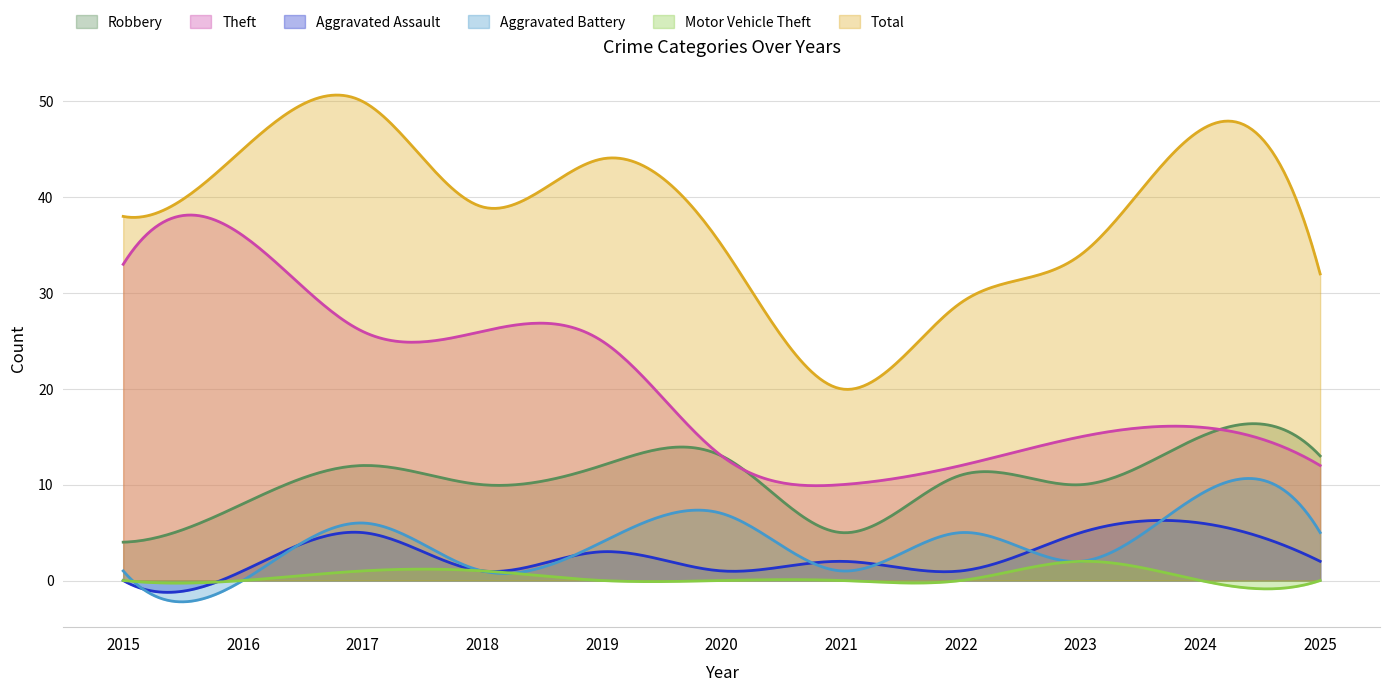

How many values in Aggravated Assault are above zero?

10